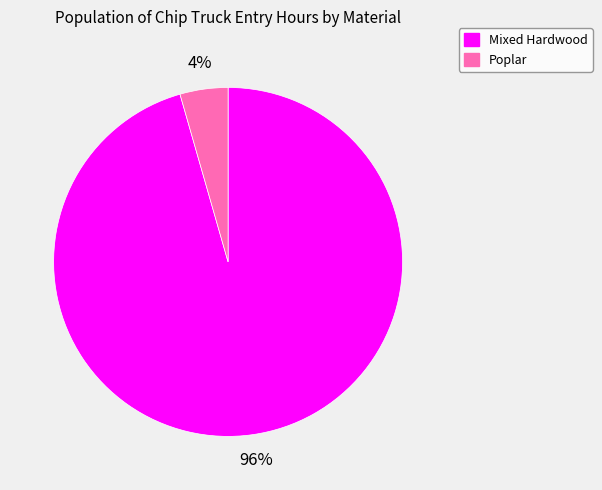

To the nearest percent, what is the average slice percentage?

50%